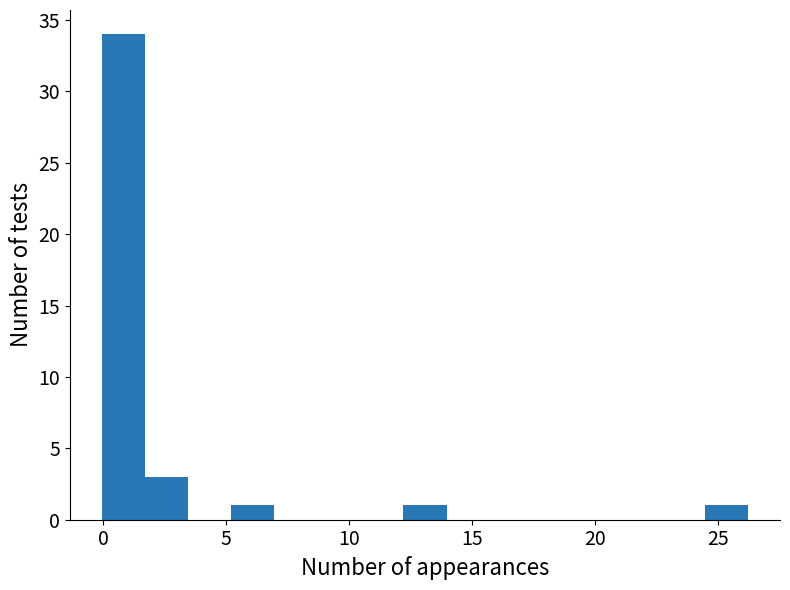

Around what value on the x-axis is the tallest bar? Give the approximate position of its centre, as read against the axis.

1.0